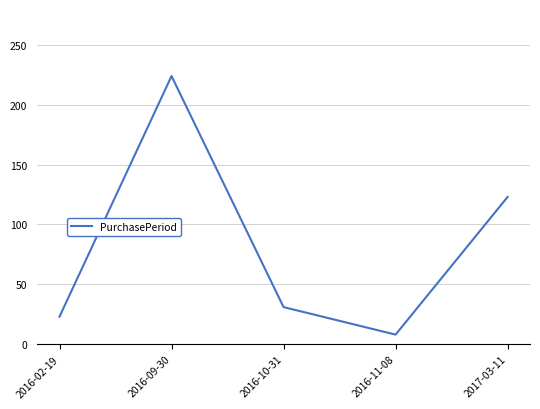

Which label corresponds to the smallest value in the chart?

2016-11-08